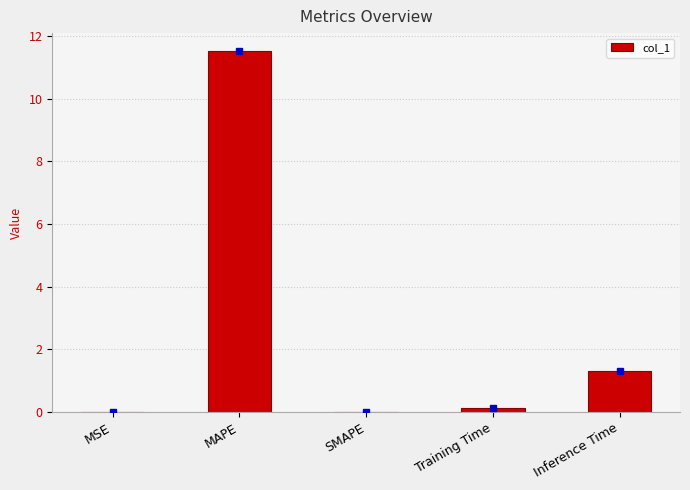

Which has a higher value, MSE or Inference Time?

Inference Time